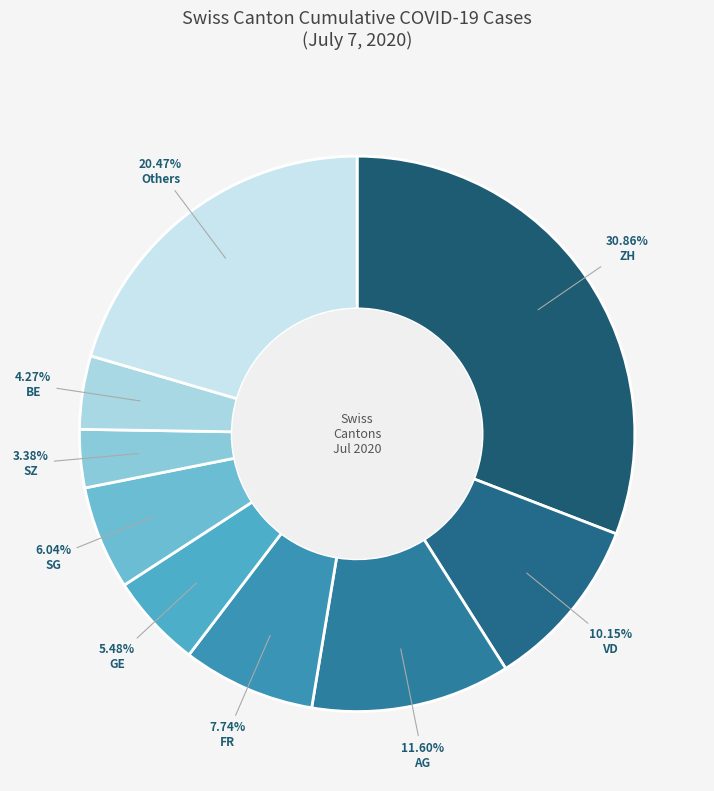

How many segments does this pie chart have?

9